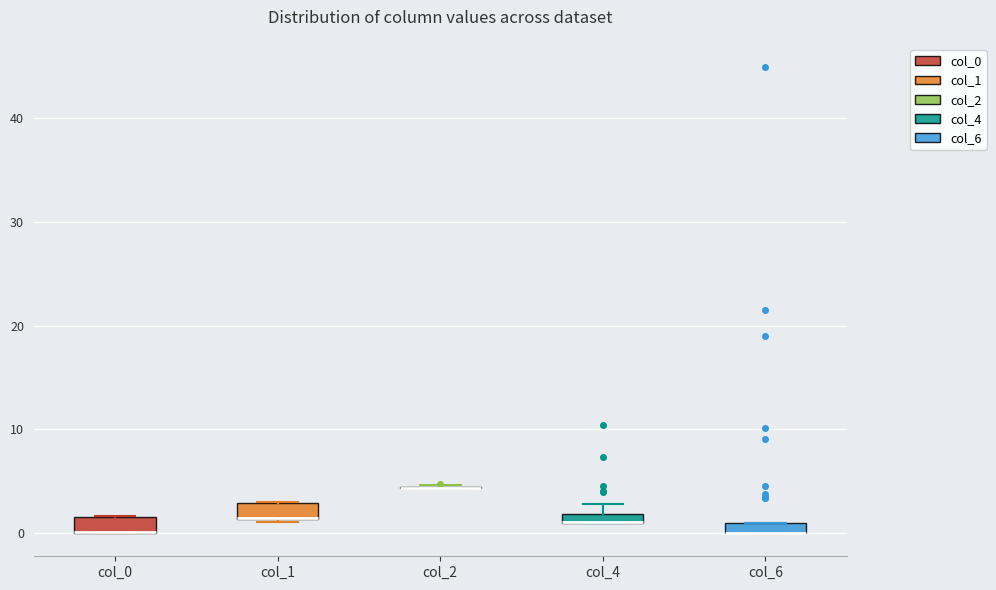

Where is the lower edge of the box for col_6 on the y-axis? The values are not printed on the chart, so give them approximately, as read against the axis.

0